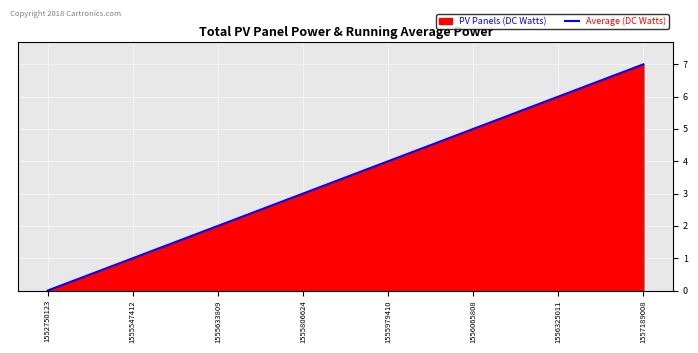

Reading left to right, what are all the values shown in this chart?

0	1	2	3	4	5	6	7